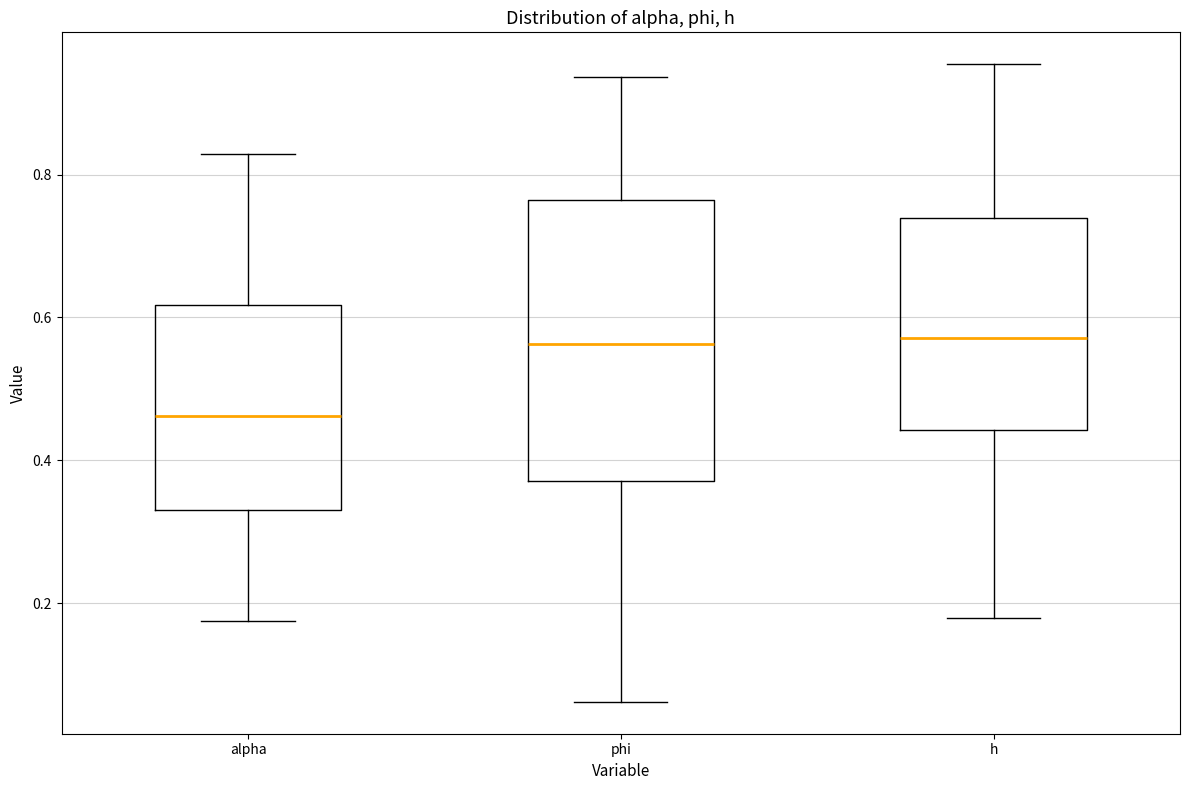

Reading left to right, read every box against the y-axis: the position of its median line, the range the box covers, and the ends of its whiskers. The values are not printed on the chart, so give them approximately, as read against the axis.

alpha: median 0.46, box 0.34 to 0.62, whiskers 0.18 to 0.82
phi: median 0.56, box 0.38 to 0.76, whiskers 0.06 to 0.94
h: median 0.58, box 0.44 to 0.74, whiskers 0.18 to 0.96